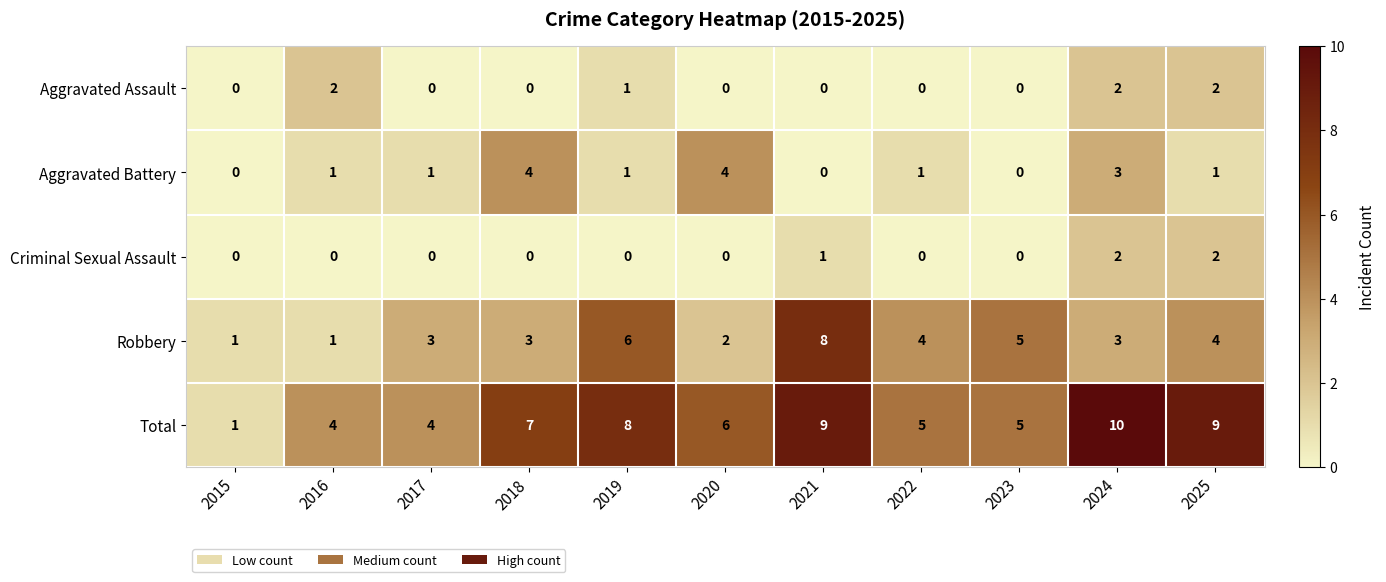

At which label is Aggravated Assault closest to 1?

2019